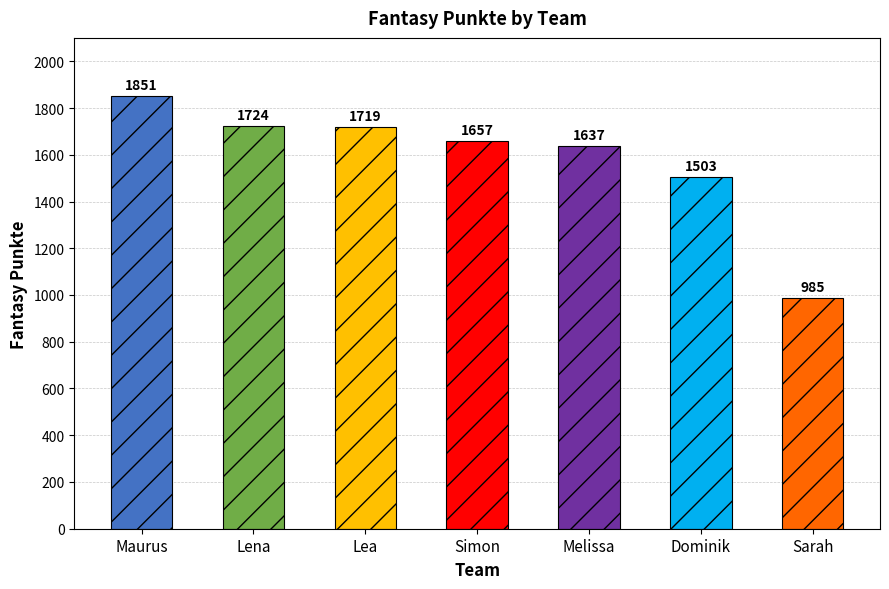

The chart shows a value of 1724 at Lena. True or false?

True